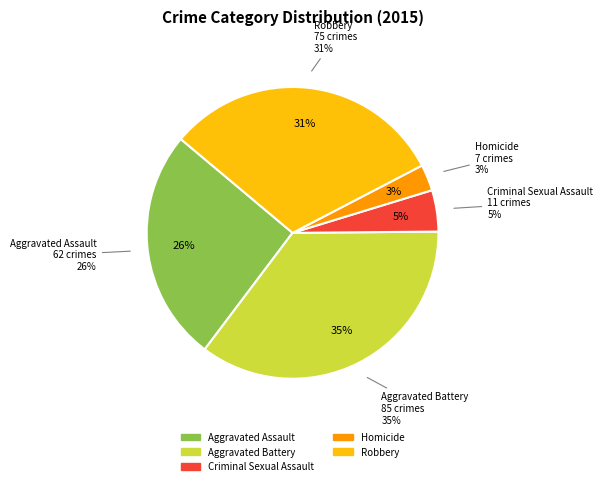

Which slice is the smallest?

Homicide